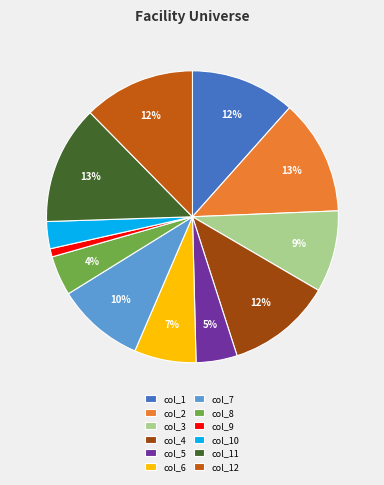

What is the smallest slice in the pie chart?

col_9